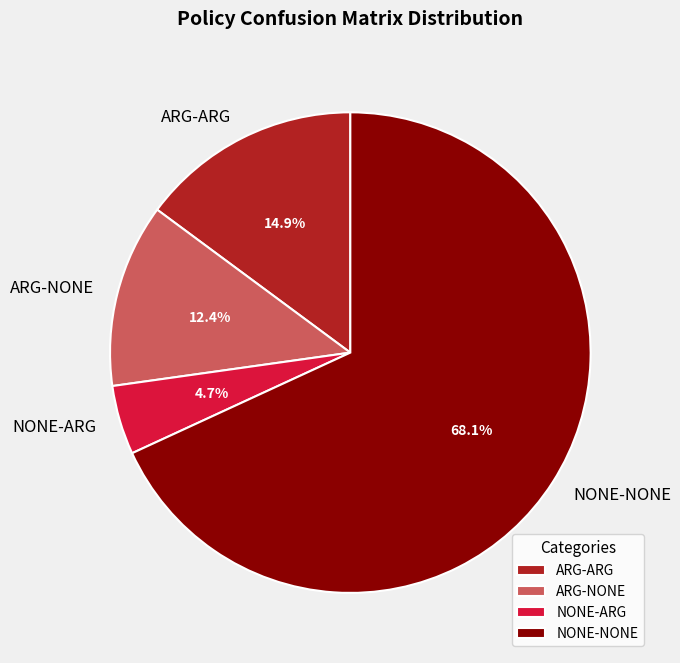

Which category accounts for the majority?

NONE-NONE